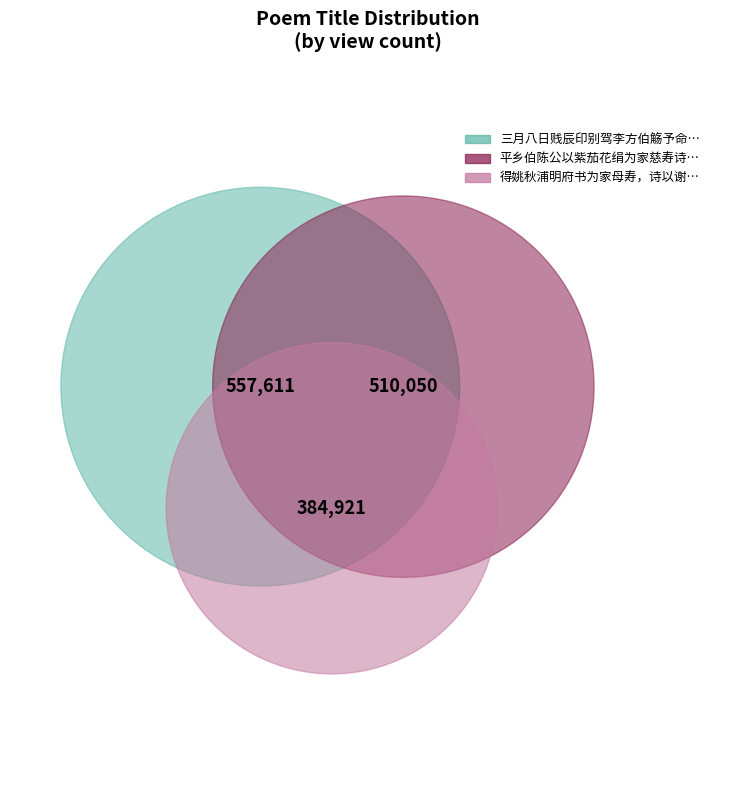

How many slices are in this pie chart?

3